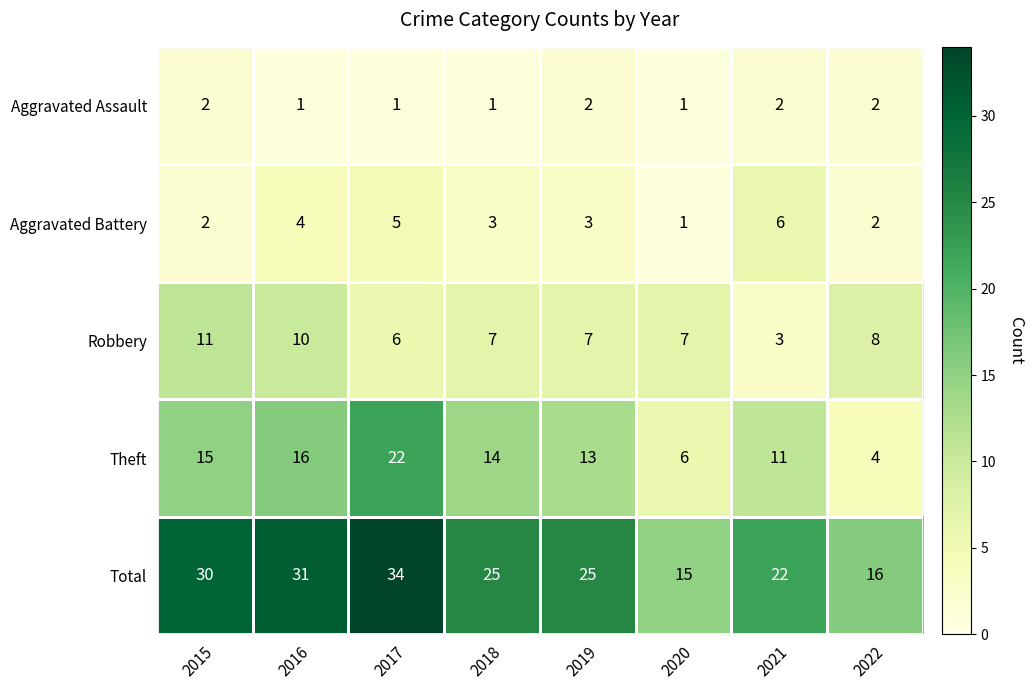

What is the difference between the maximum and second lowest values in the Theft series?

16